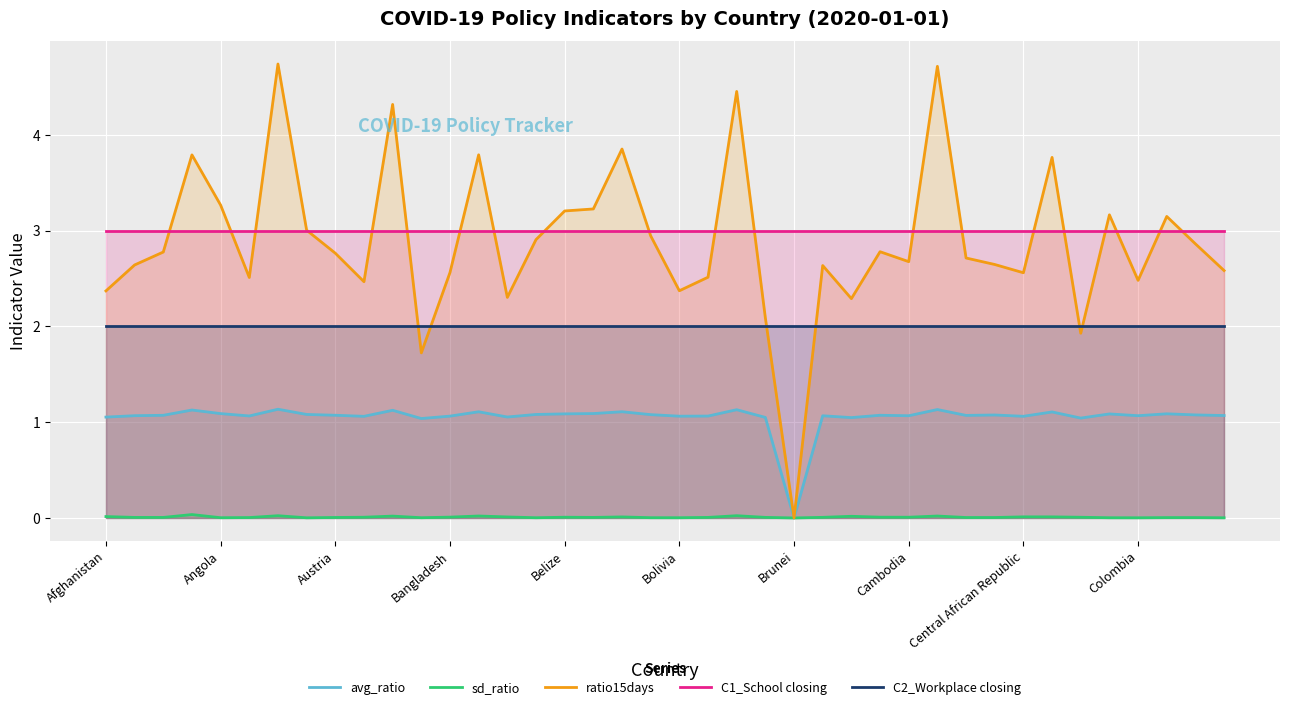

What is the spread (max minus min) of values at 10?

4.3